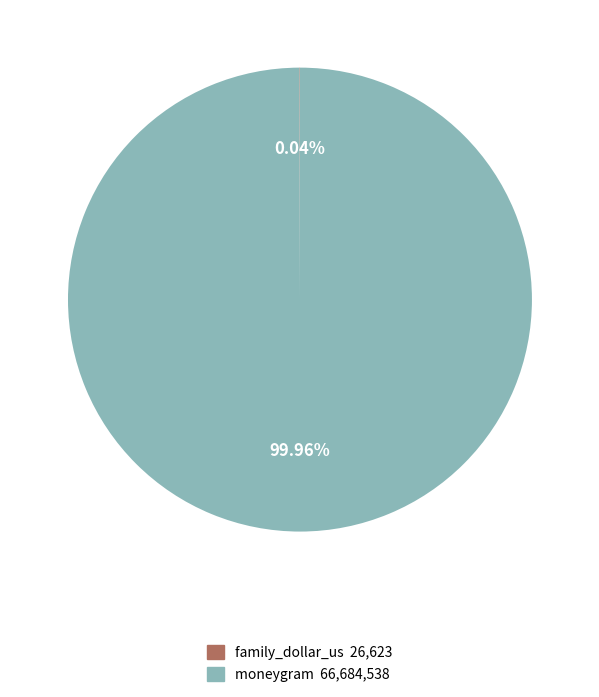

What percentage is the moneygram slice, to the nearest percent?

100%